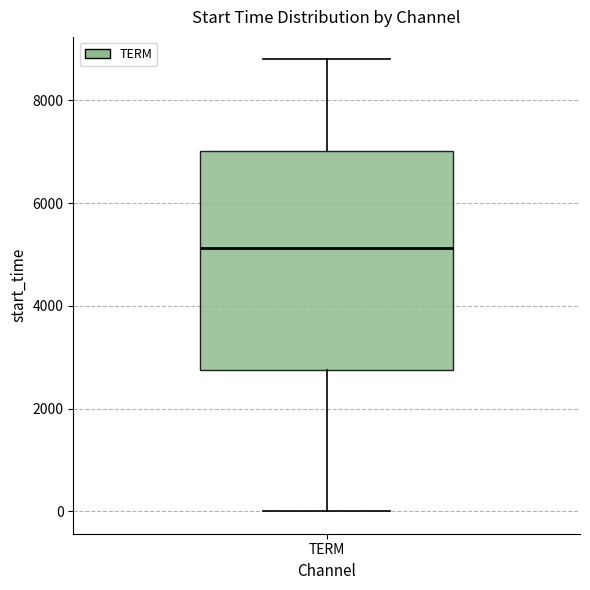

Transcribe this box plot: give where the median line is, the range the box spans, and where the two whiskers end, as read against the y-axis. The values are not printed on the chart, so give them approximately, as read against the axis.

median 5200, box 2800 to 7000, whiskers 0 to 8800